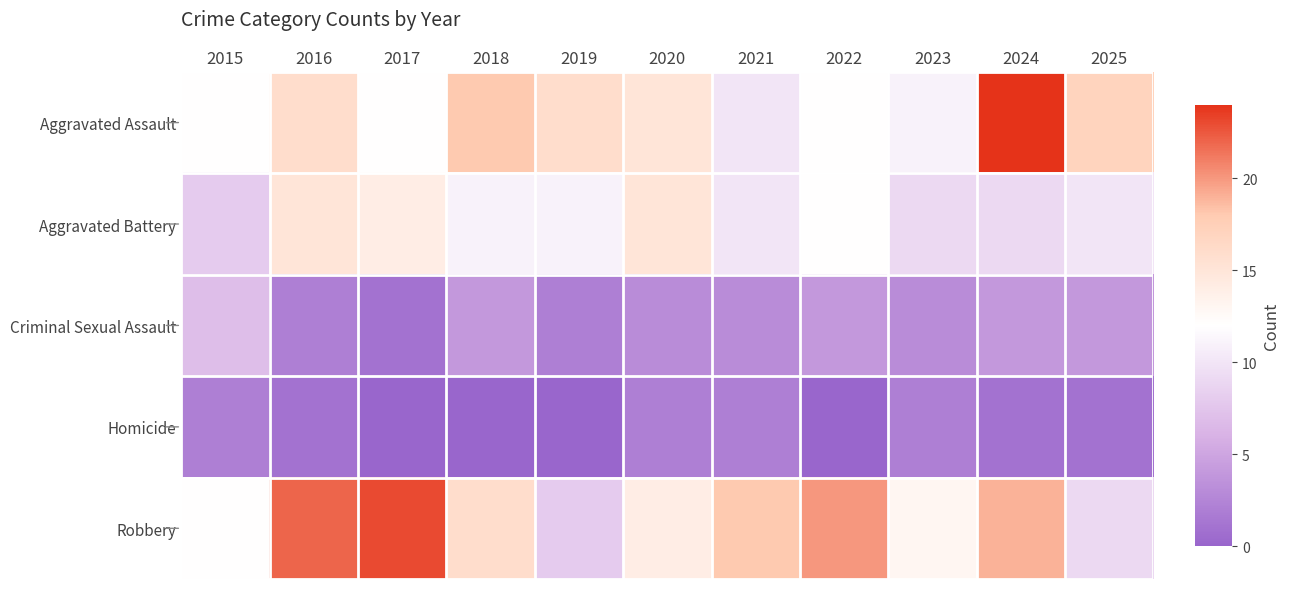

Which series has the largest total across all categories?

Robbery